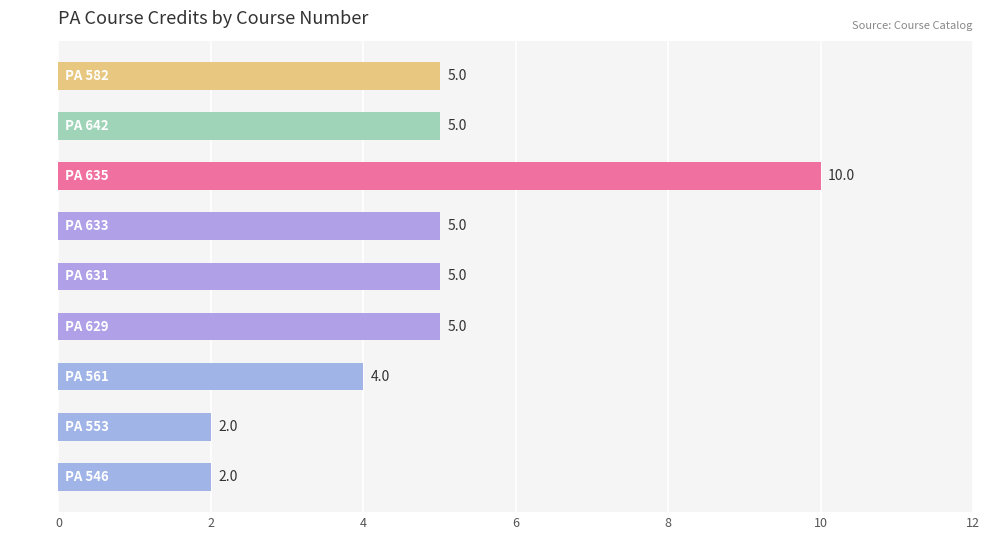

The value at PA 635 is 2. True or false?

False